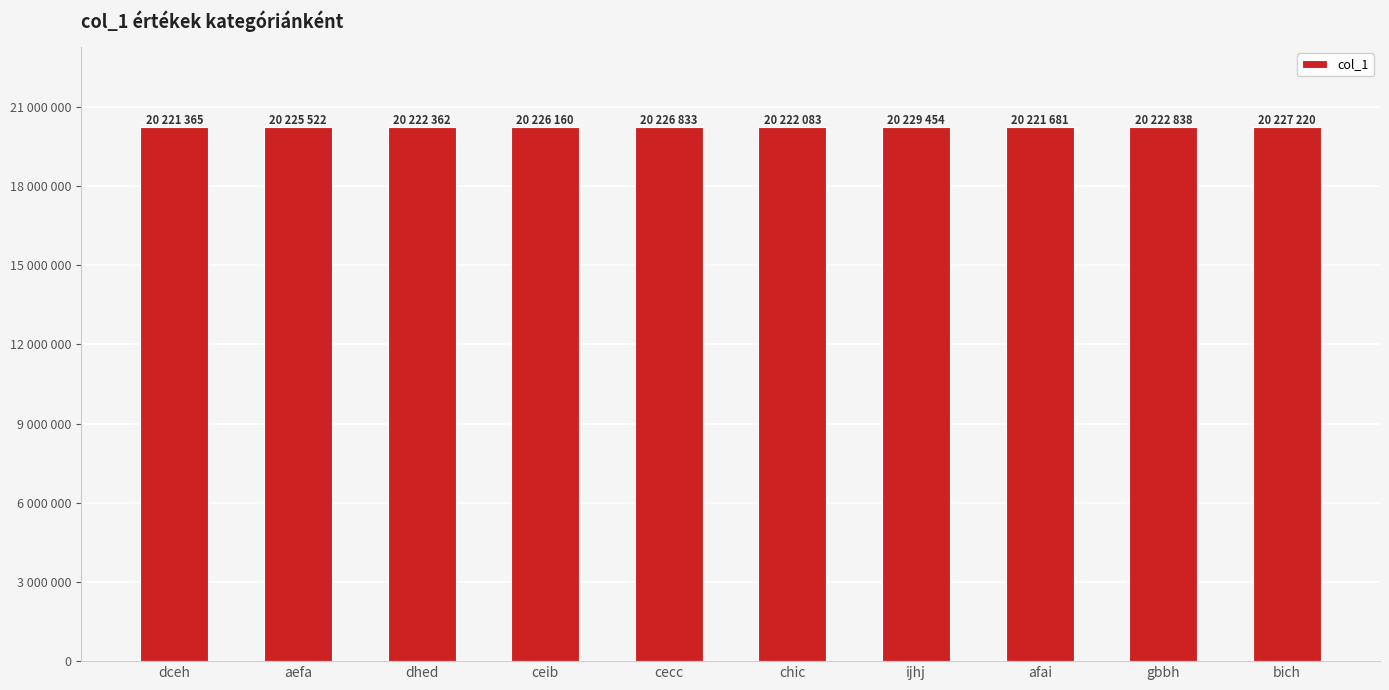

What is the value of the 7th bar from the left?

20229454